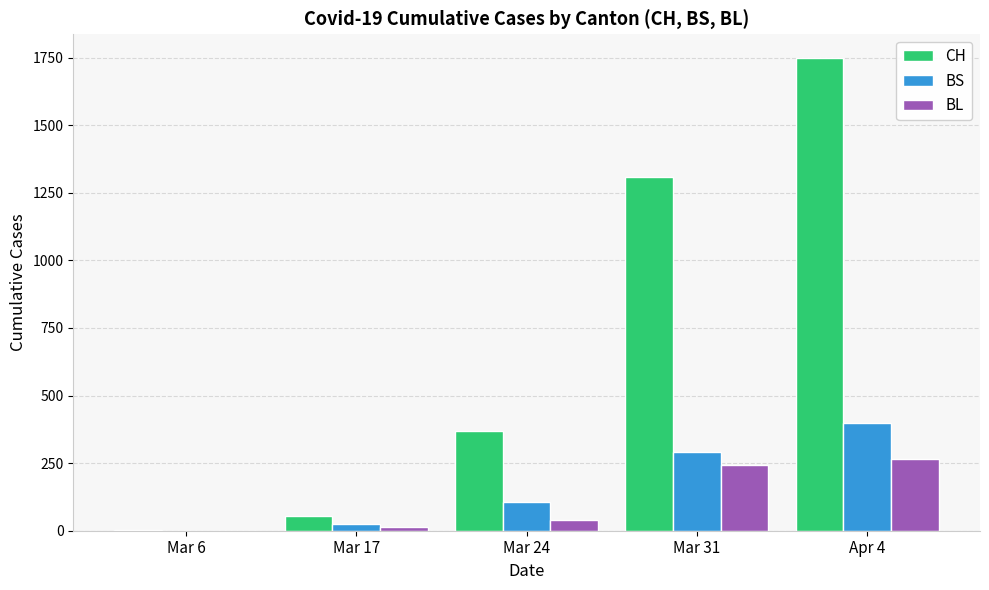

Which series changed the most between Mar 24 and Apr 4?

CH